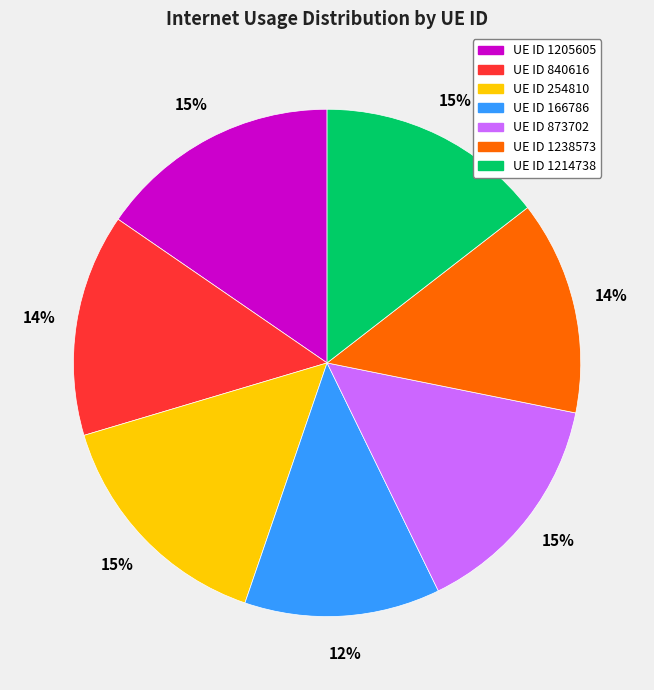

To the nearest percent, what is the difference between the largest and smallest slice percentages?

3%